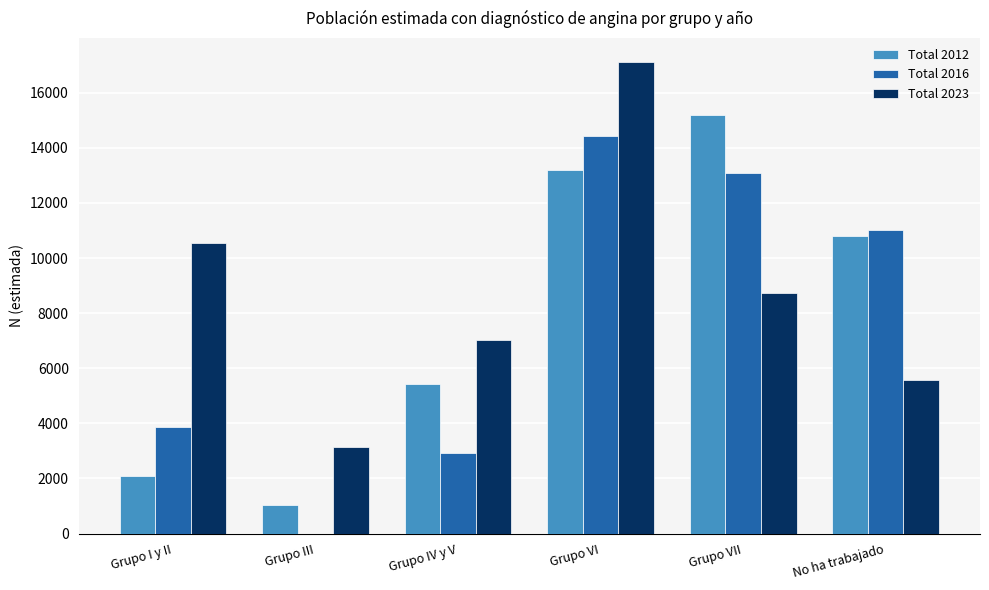

Which series has the largest range (max minus min)?

Total 2016